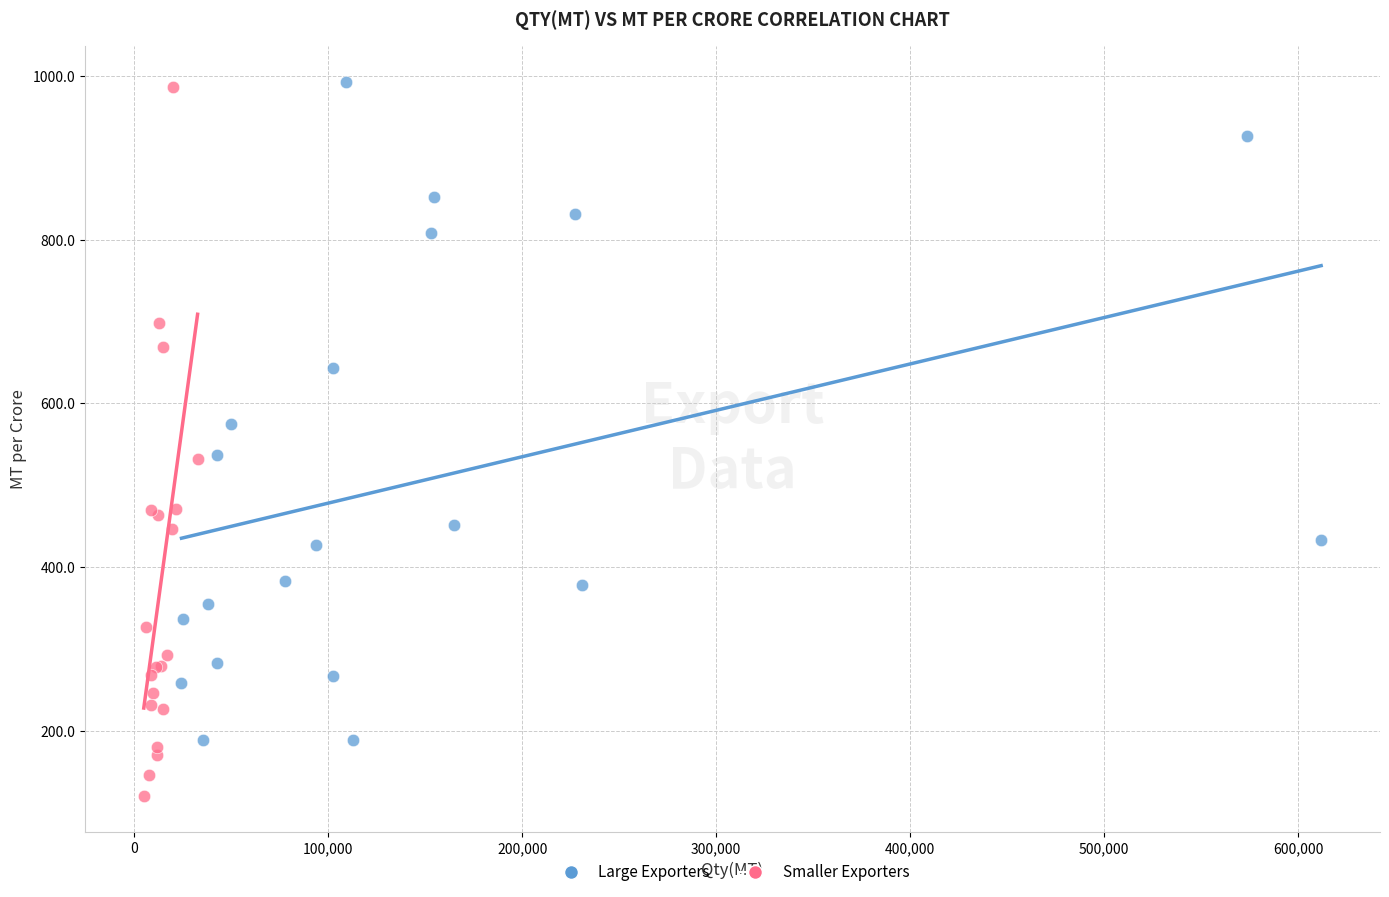

Which series contains the lowest Y value?

Smaller Exporters